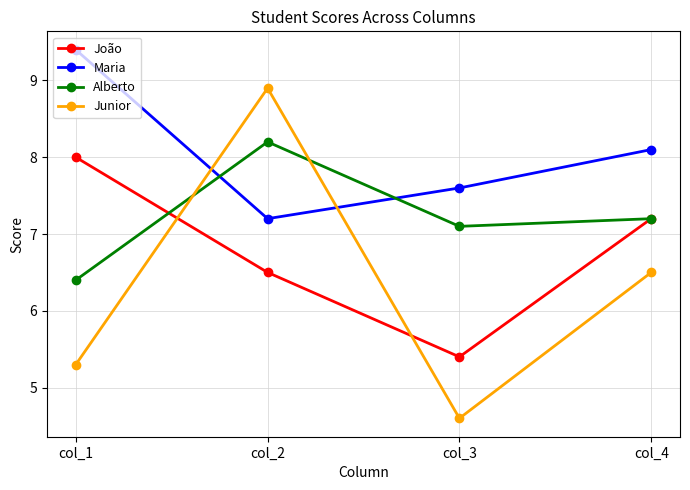

At how many categories does at least one series exceed 6?

4